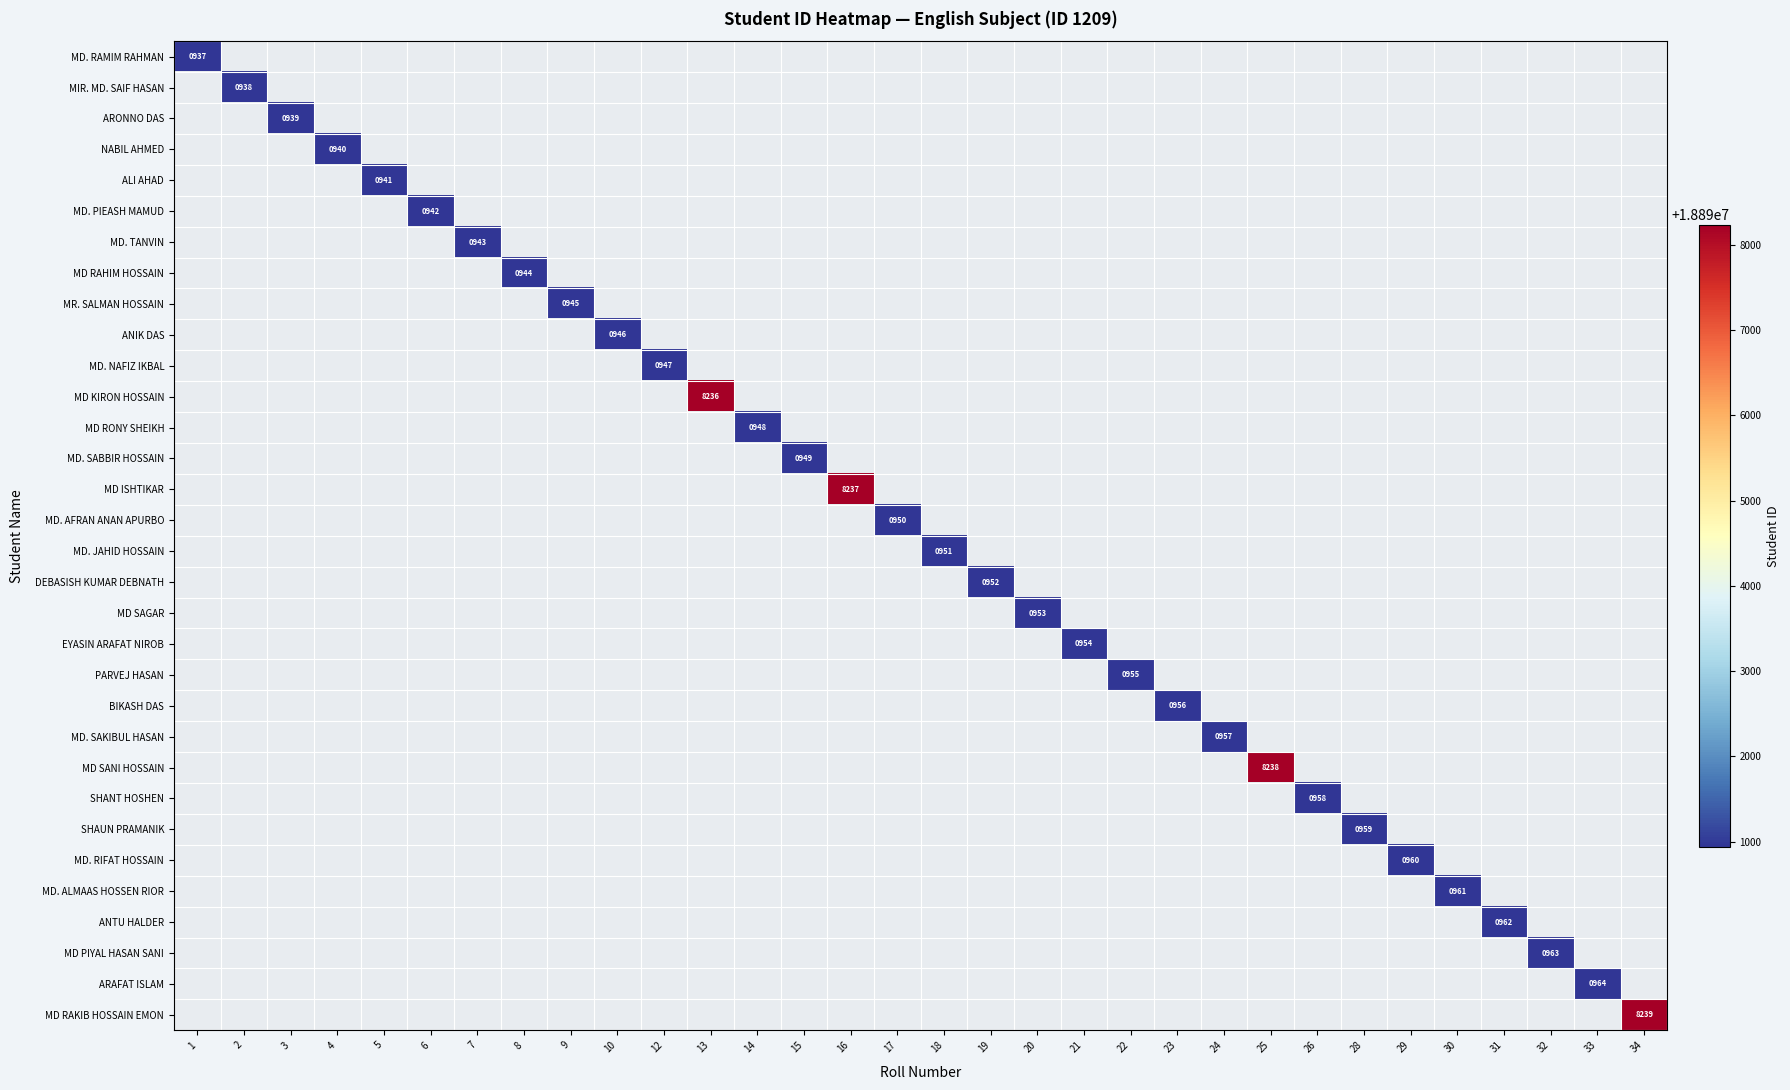

At how many categories does at least one series exceed 18895099?

4